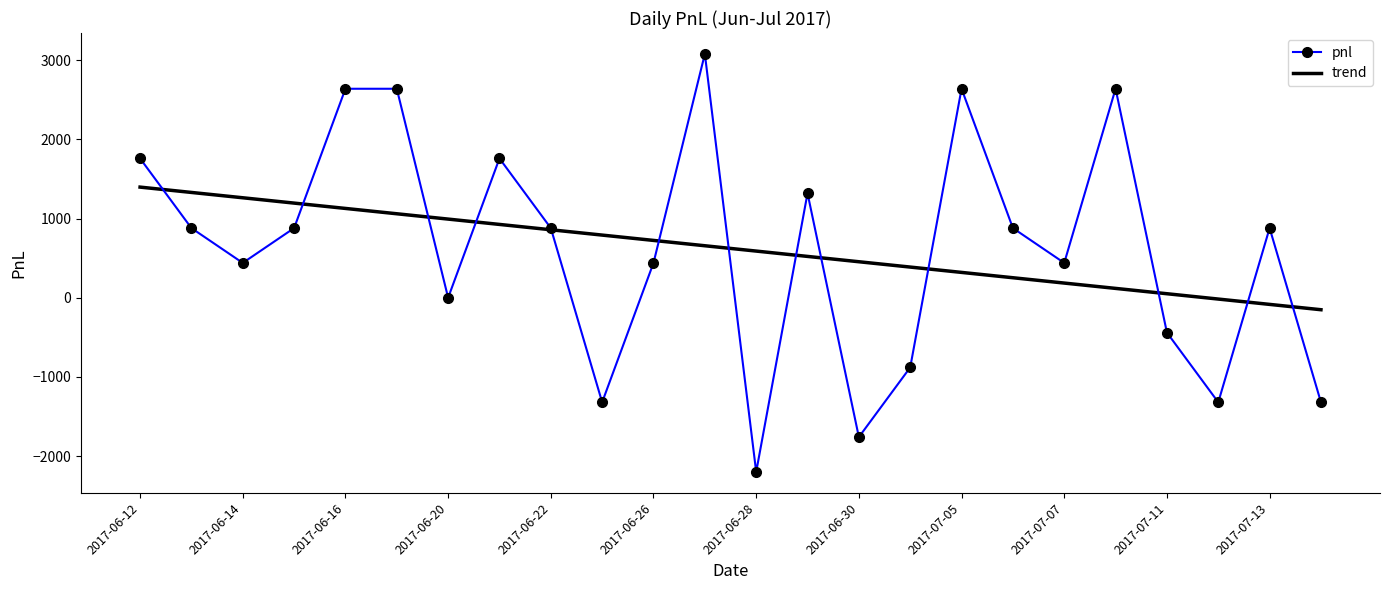

Which series has the widest spread of values?

pnl